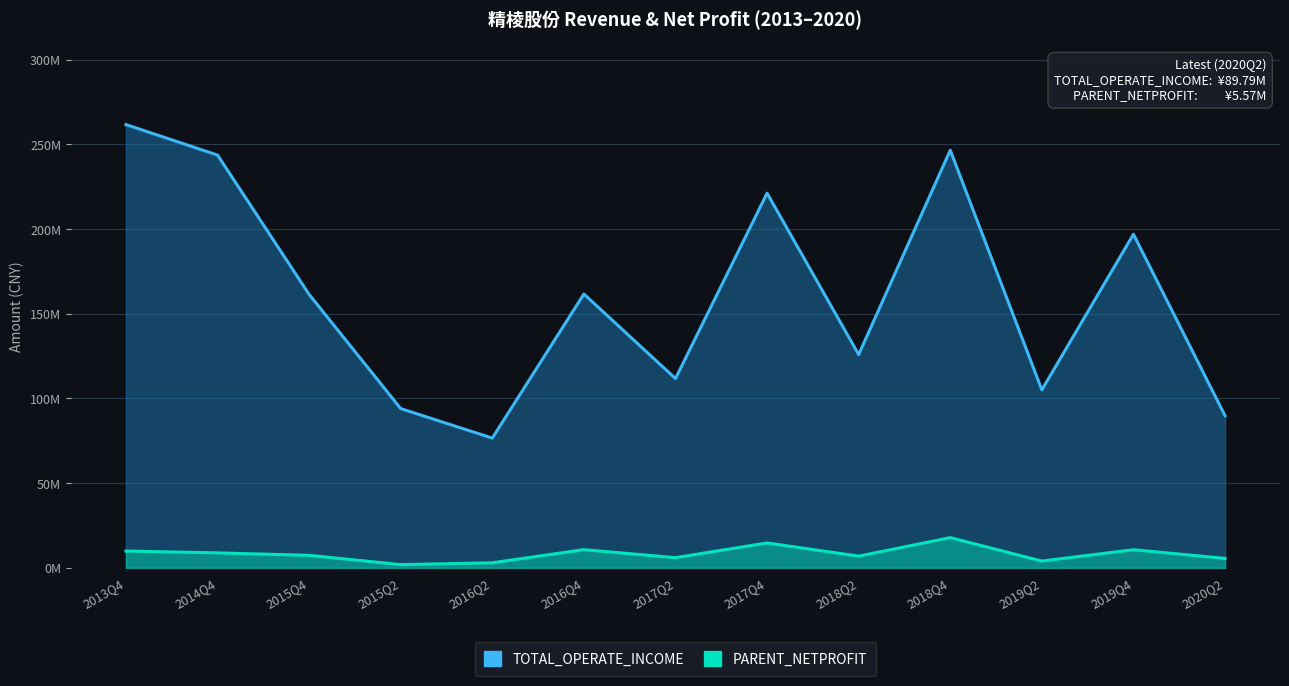

True or false: PARENT_NETPROFIT and TOTAL_OPERATE_INCOME intersect in this chart.

False